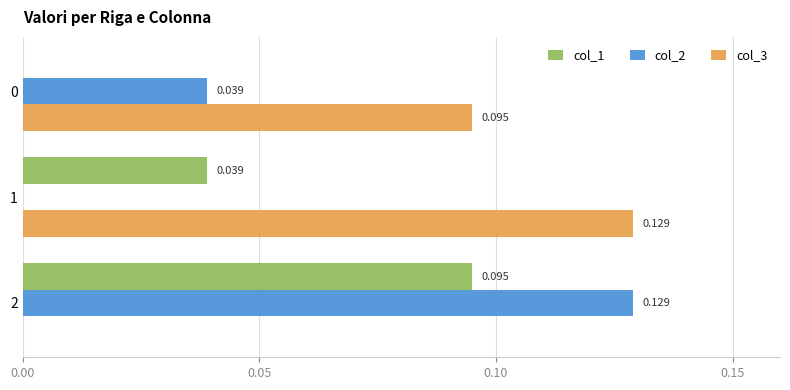

How many categories are shown in the chart?

3